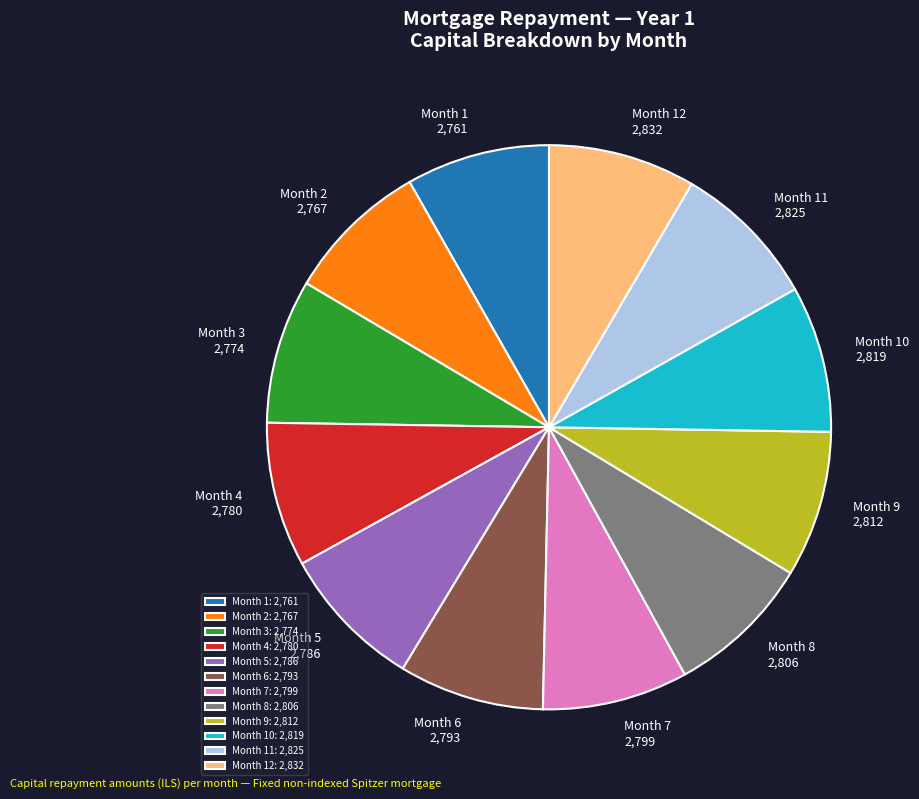

Is the sum of Month 11: 2,825 and Month 3: 2,774 greater than half?

No